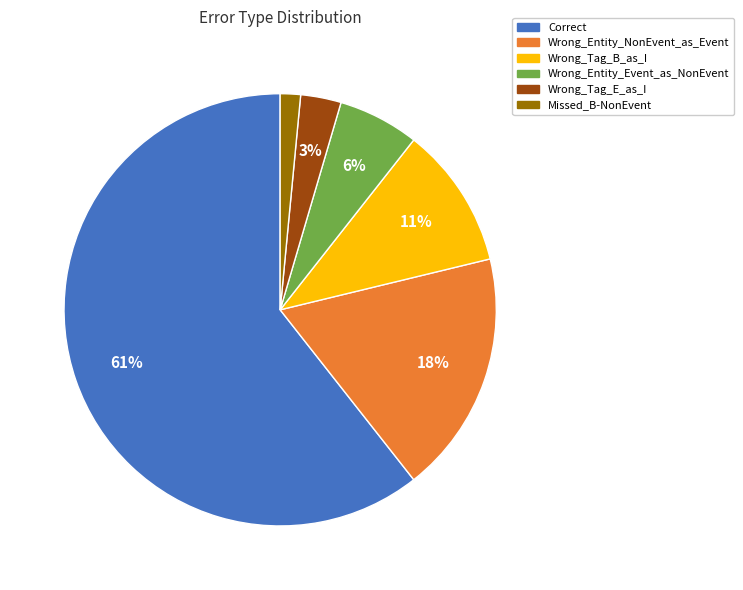

True or false: Wrong_Entity_Event_as_NonEvent accounts for 15% of the total.

False